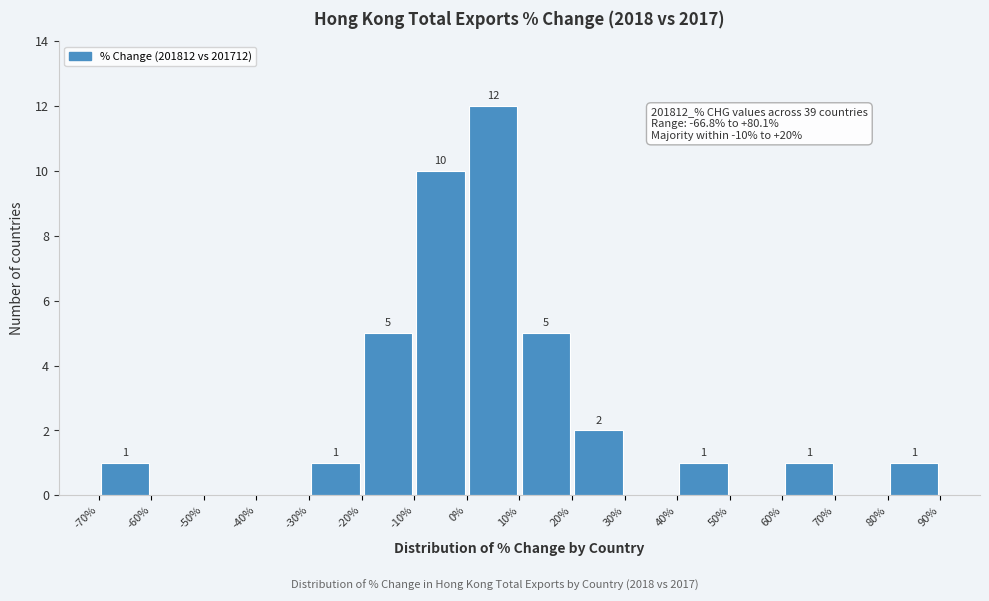

Over which range of the x-axis is the bar tallest?

0% to 10%